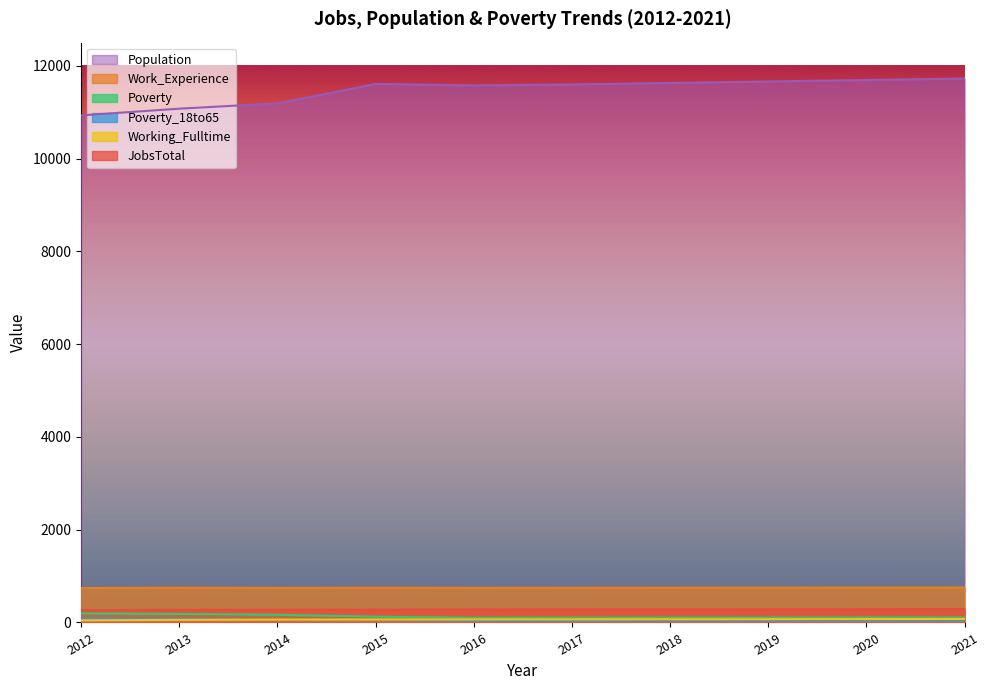

How many lines are shown in the chart?

6